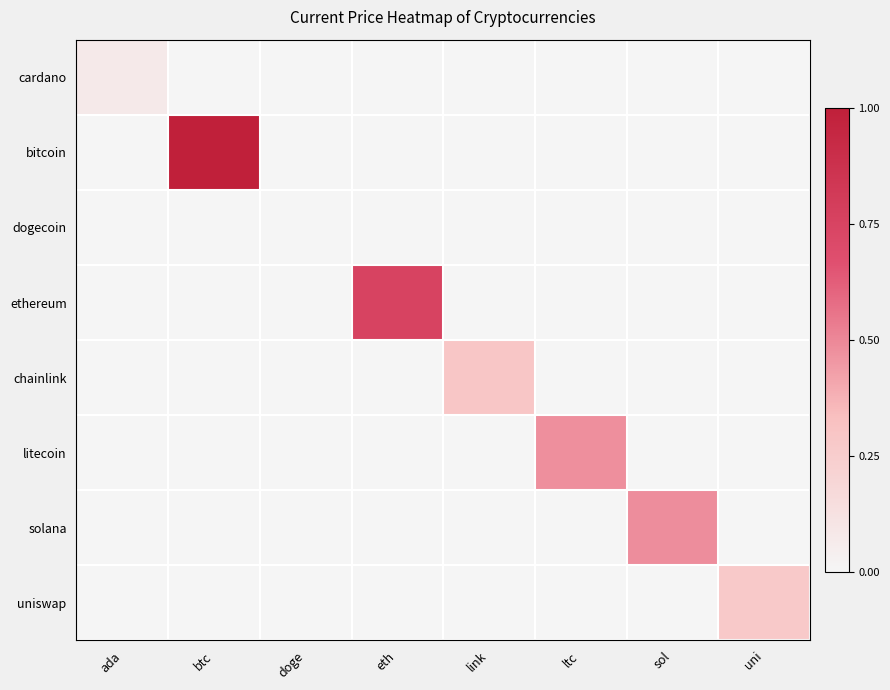

Rank the series by their maximum value, from lowest to highest.

dogecoin, cardano, uniswap, chainlink, litecoin, solana, ethereum, bitcoin